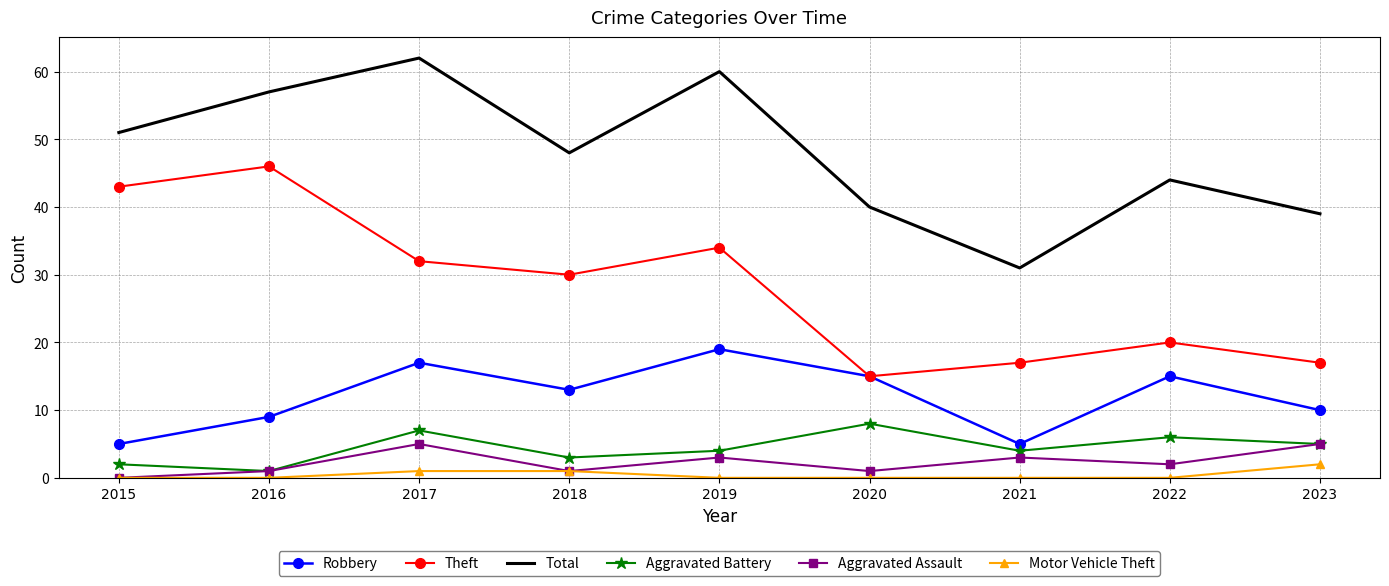

What is the difference between the Aggravated Assault values at 2016 and 2022?

1